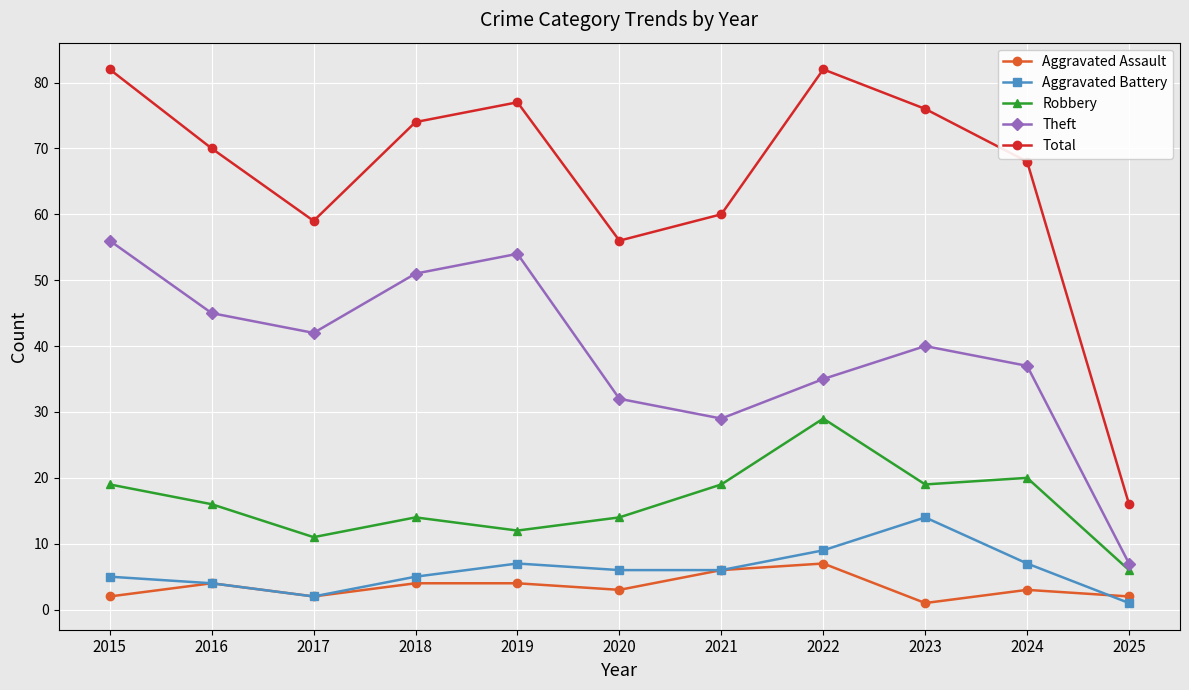

At how many categories does at least one series exceed 44?

10